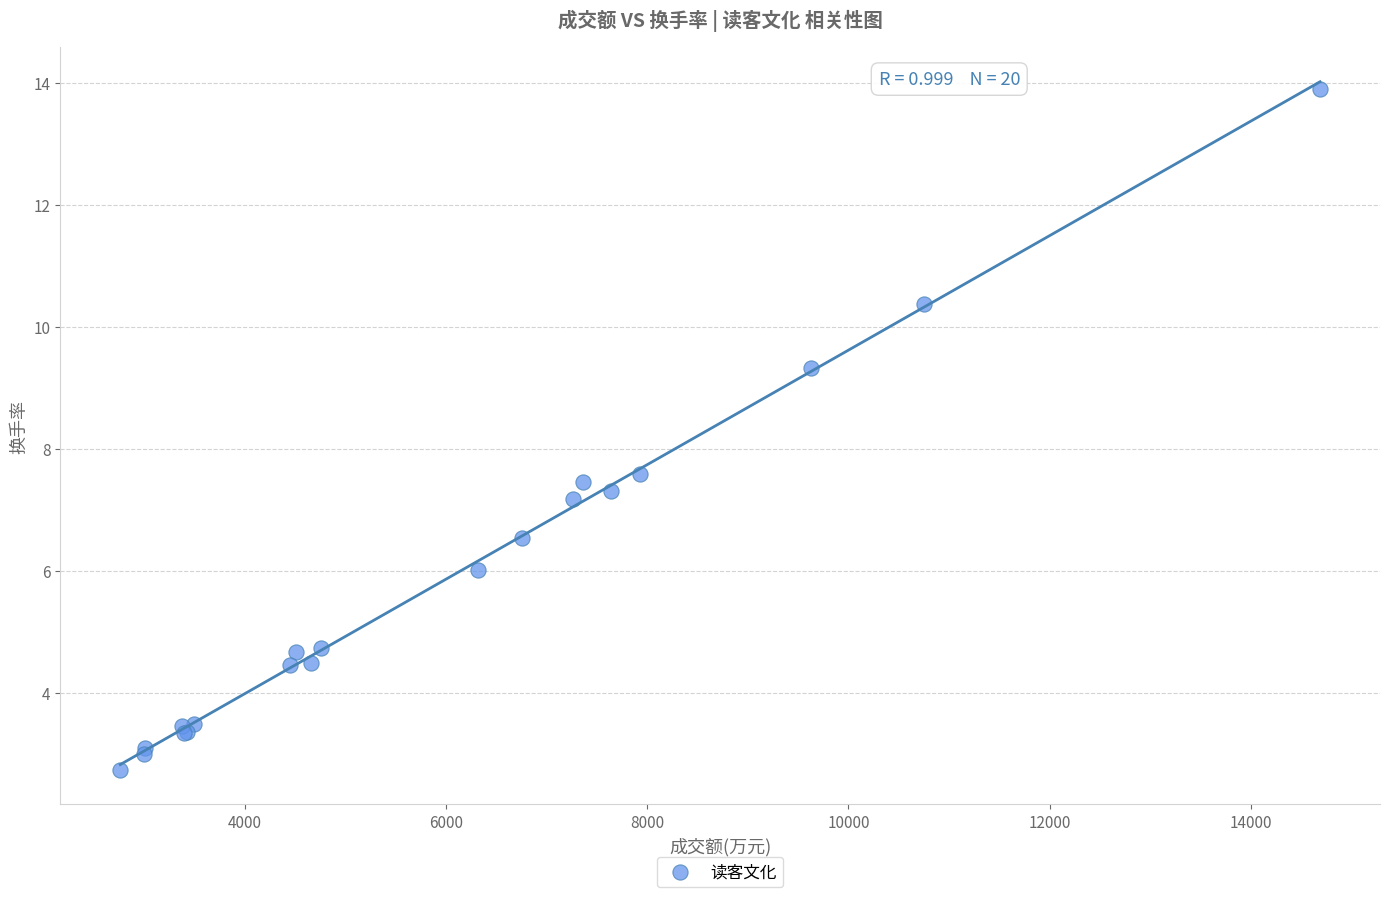

What Y value in the scatter plot is closest to 8?

7.6